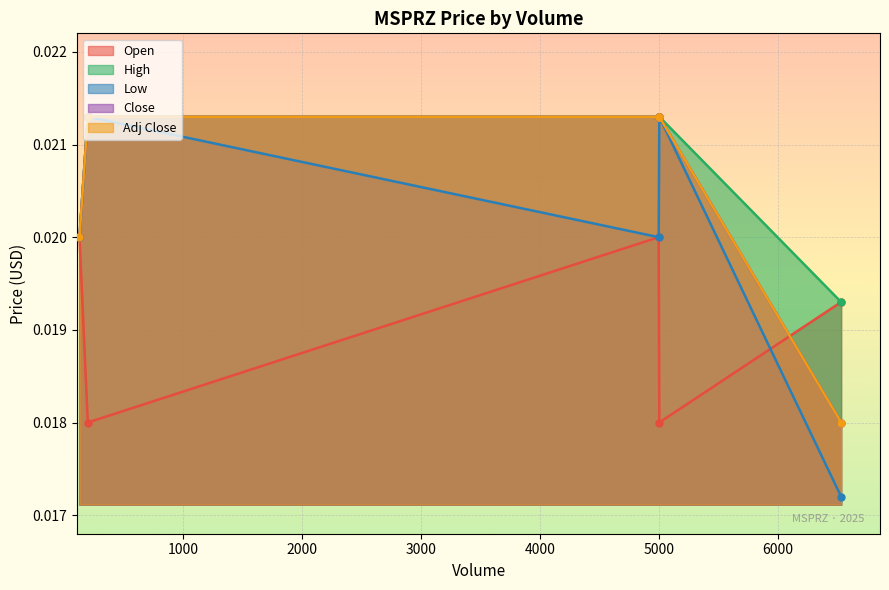

True or false: Adj Close and Close cross at least once.

False